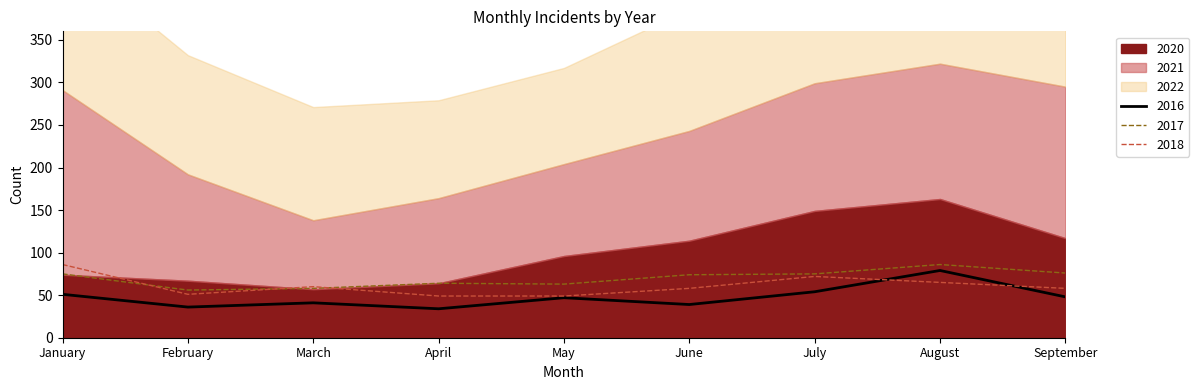

True or false: 2016 has a value of 55 at April.

False